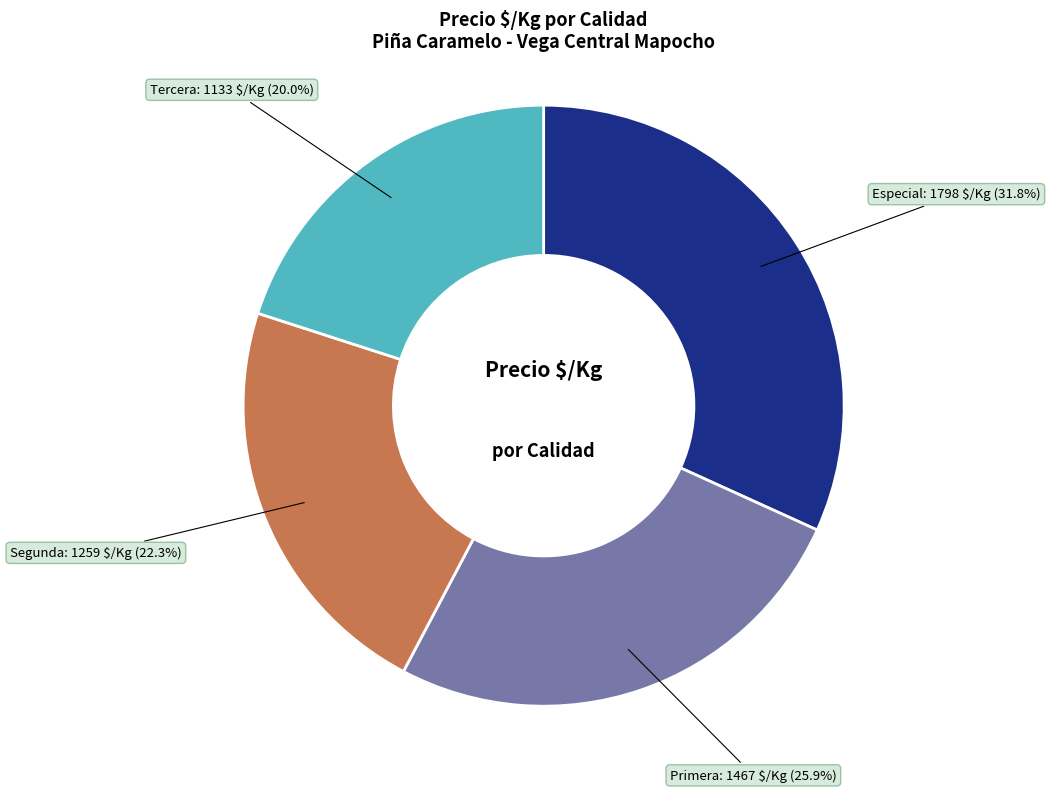

What percentage is NOT represented by Especial?

68.2%